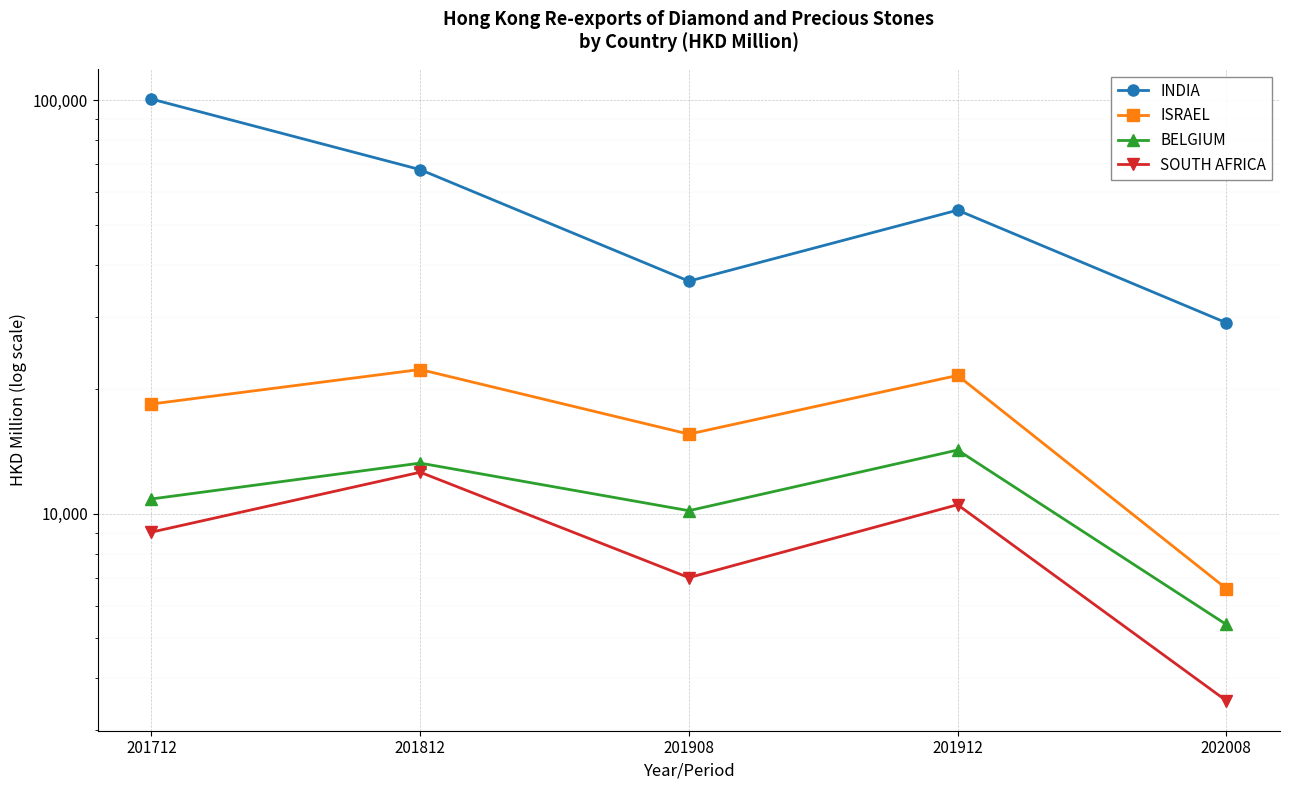

Which series has the widest spread of values?

INDIA